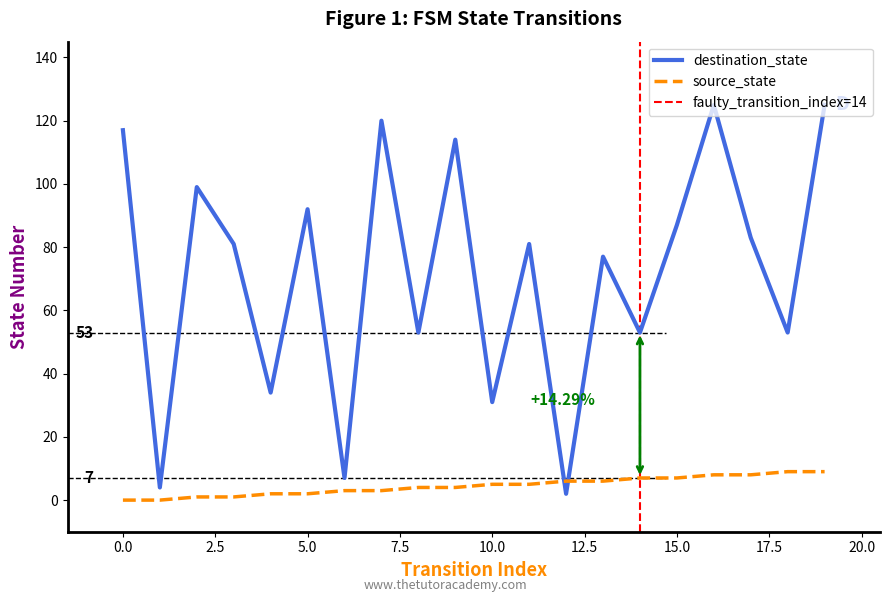

How many intersections are there between source_state and destination_state?

2